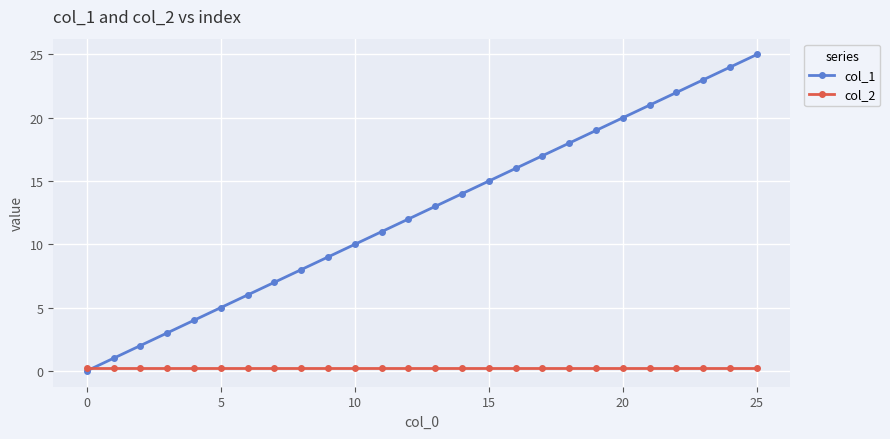

How many intersections are there between col_2 and col_1?

1